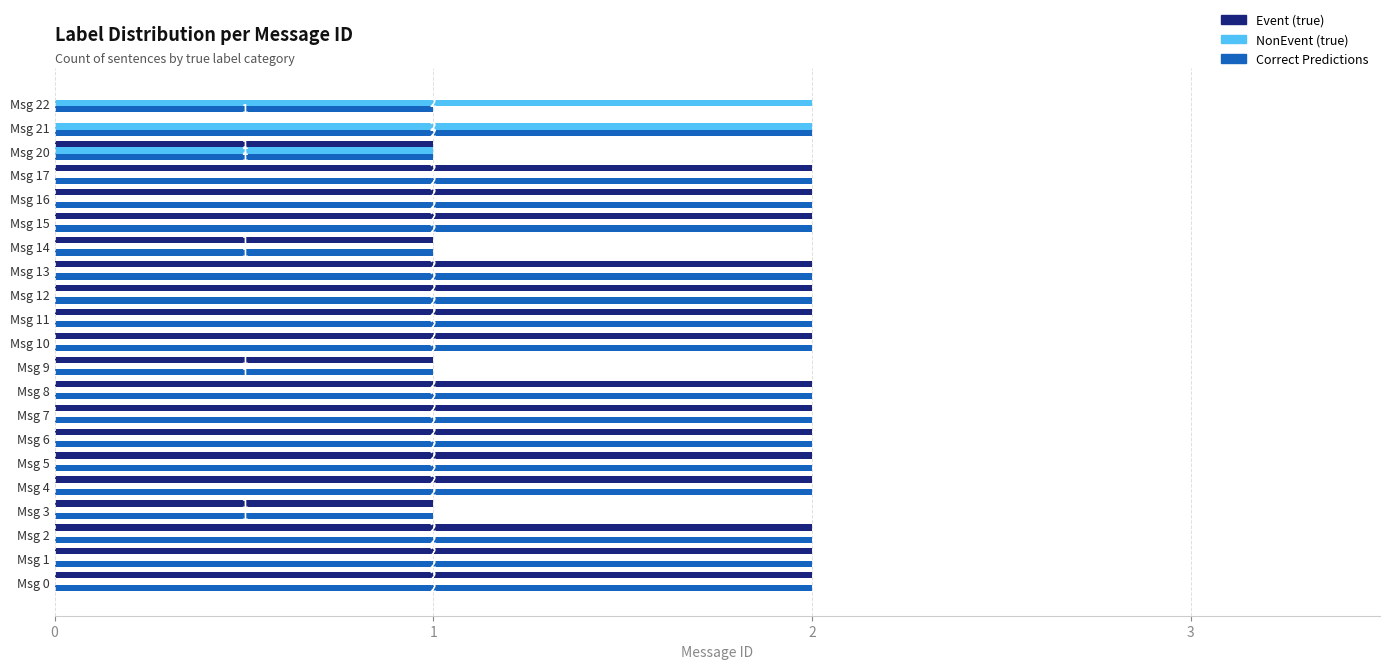

What is the total value across all series at Msg 21?

4